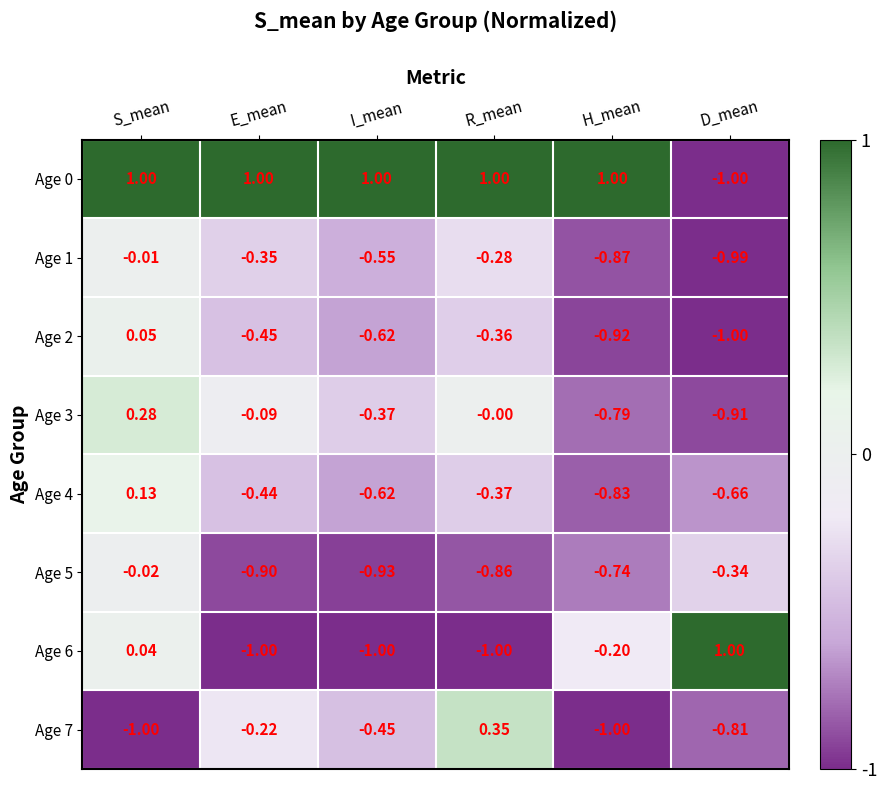

What is the spread (max minus min) of values at R_mean?

2.0